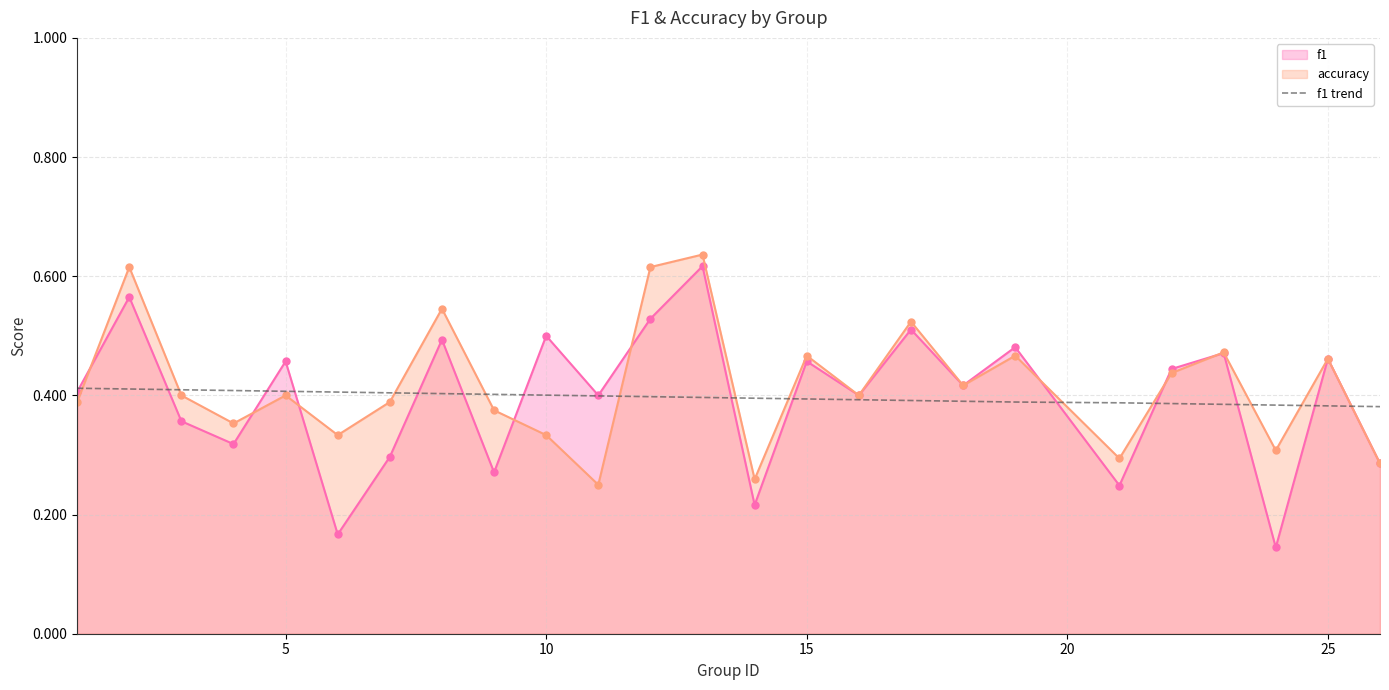

True or false: f1 and f1 trend intersect in this chart.

True